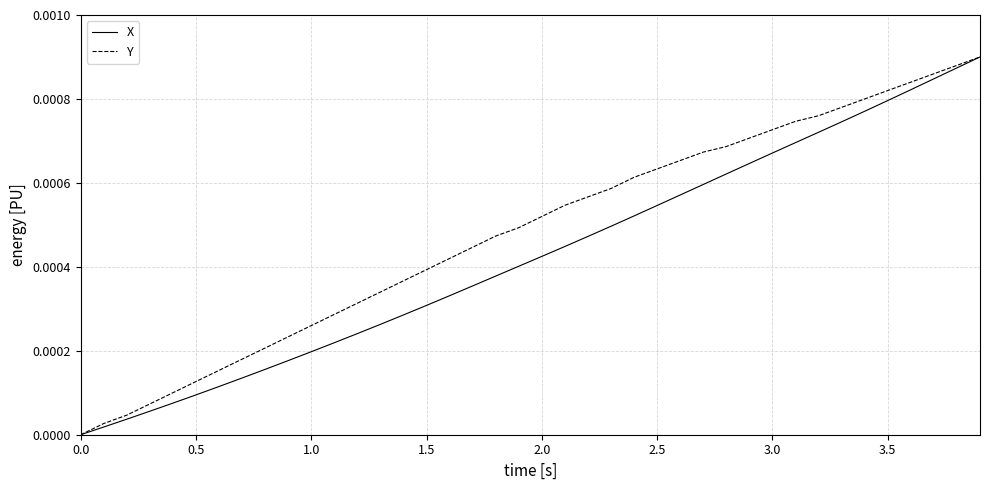

List the series in order of their overall mean, highest first.

Y, X